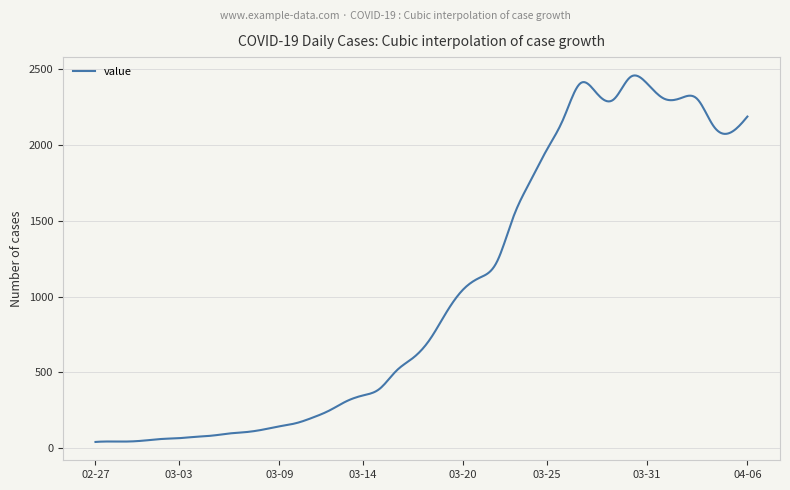

What is the maximum value shown in the chart?

2459.5